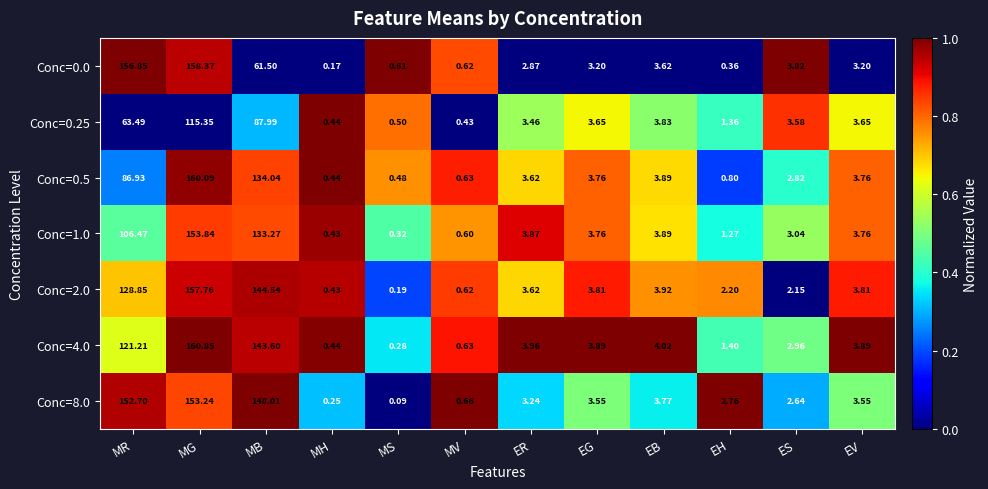

Which label corresponds to the largest value in the chart?

MG